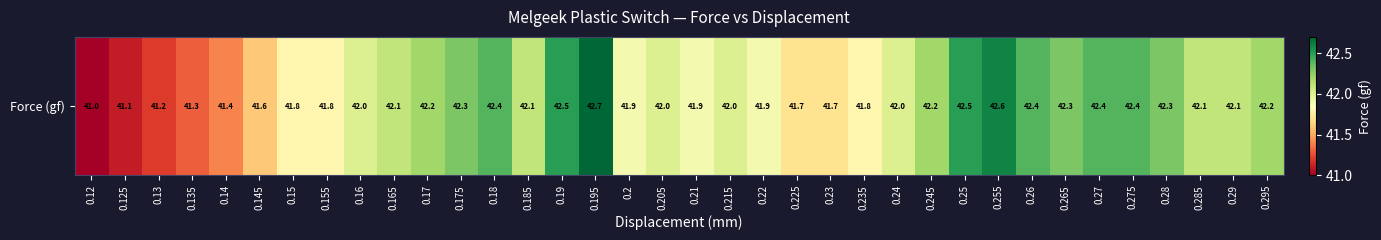

What is the sum of the values at 0.18 and 0.285?

84.5